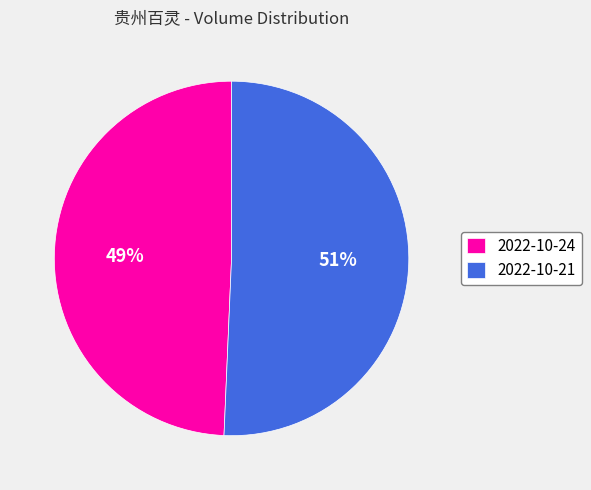

Is the sum of 2022-10-21 and 2022-10-24 greater than half?

Yes